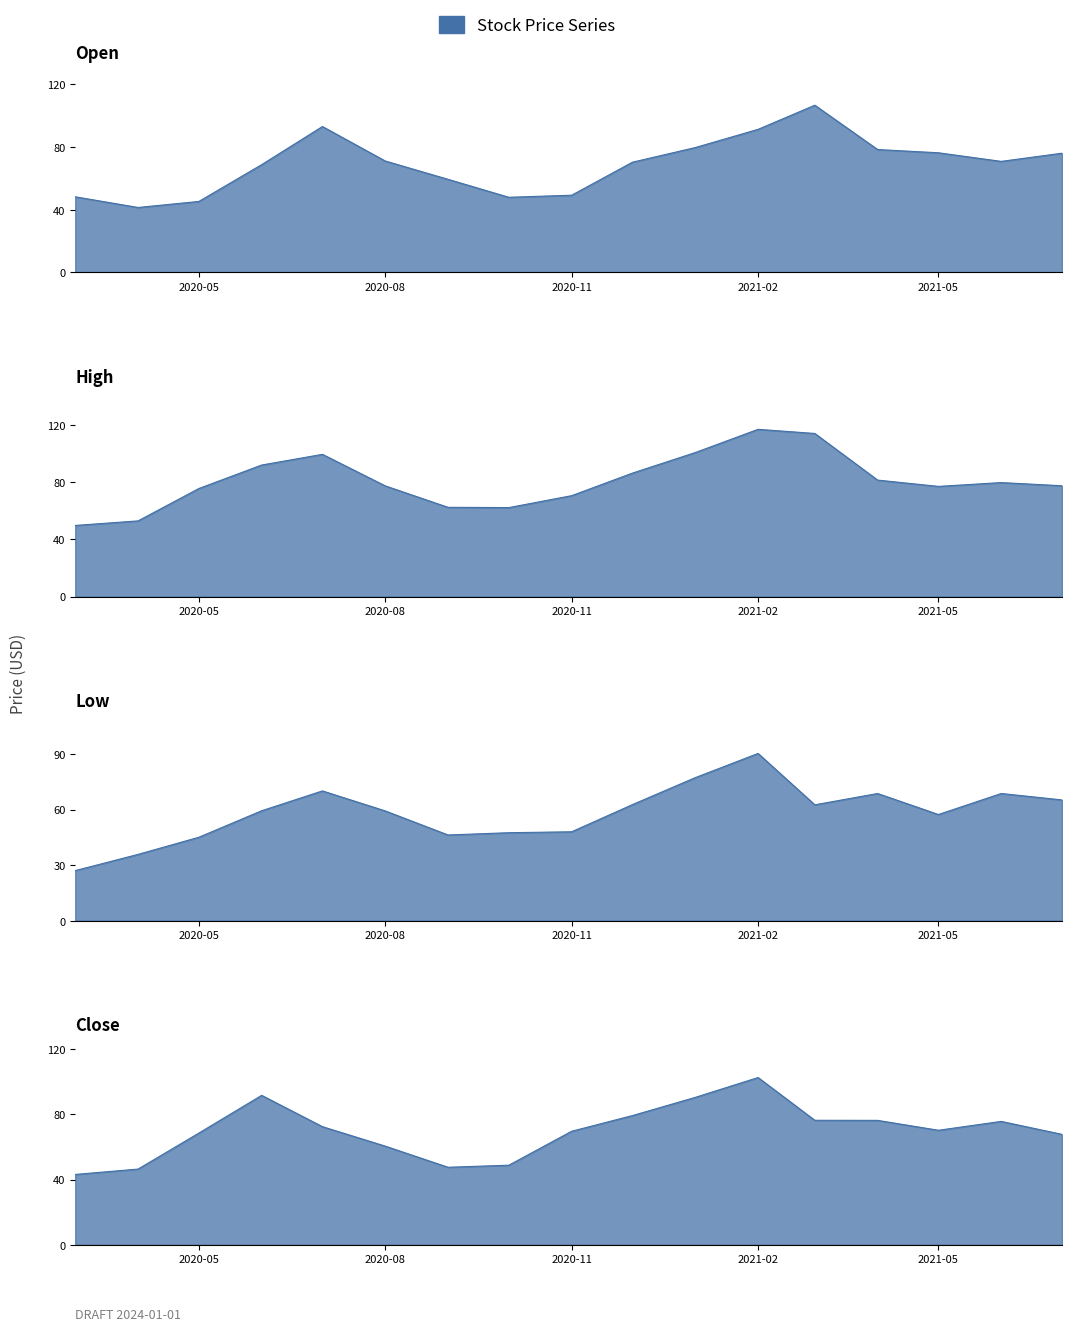

True or false: Low has a value of 65.2 at 2021-07-01.

True